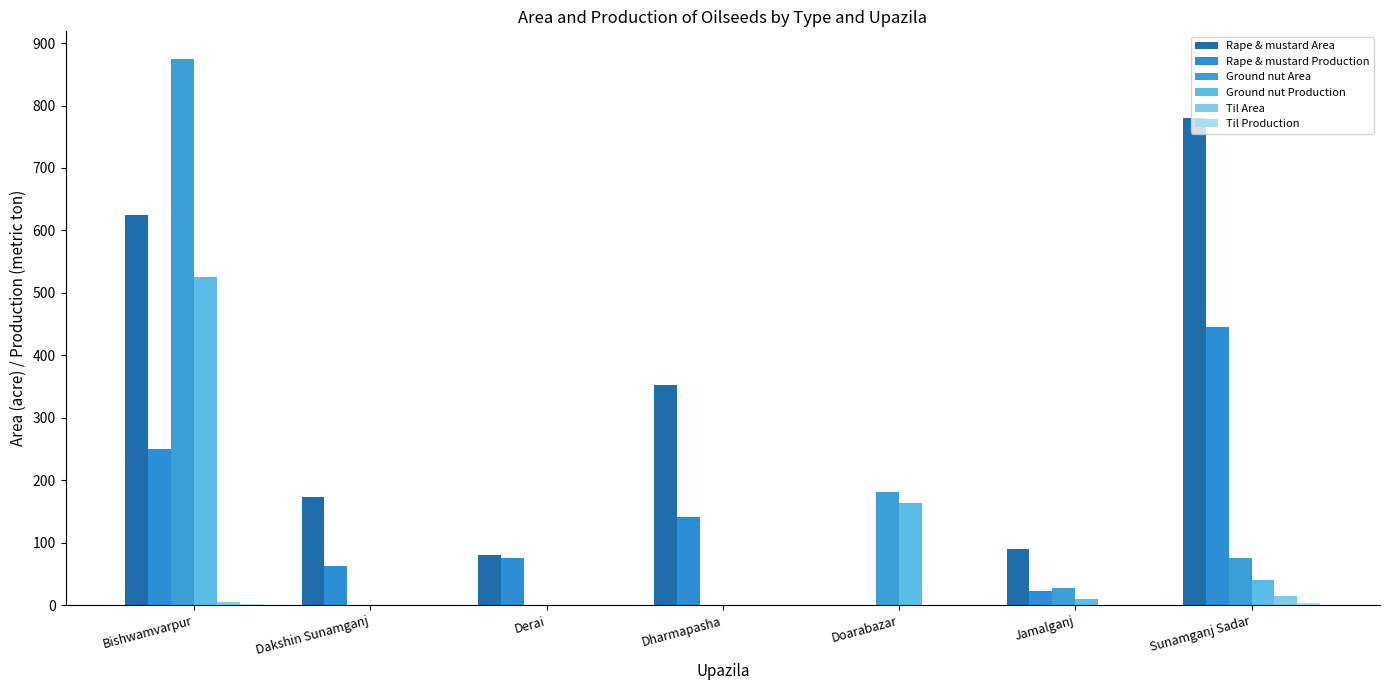

Which series has the largest total across all categories?

Rape & mustard Area